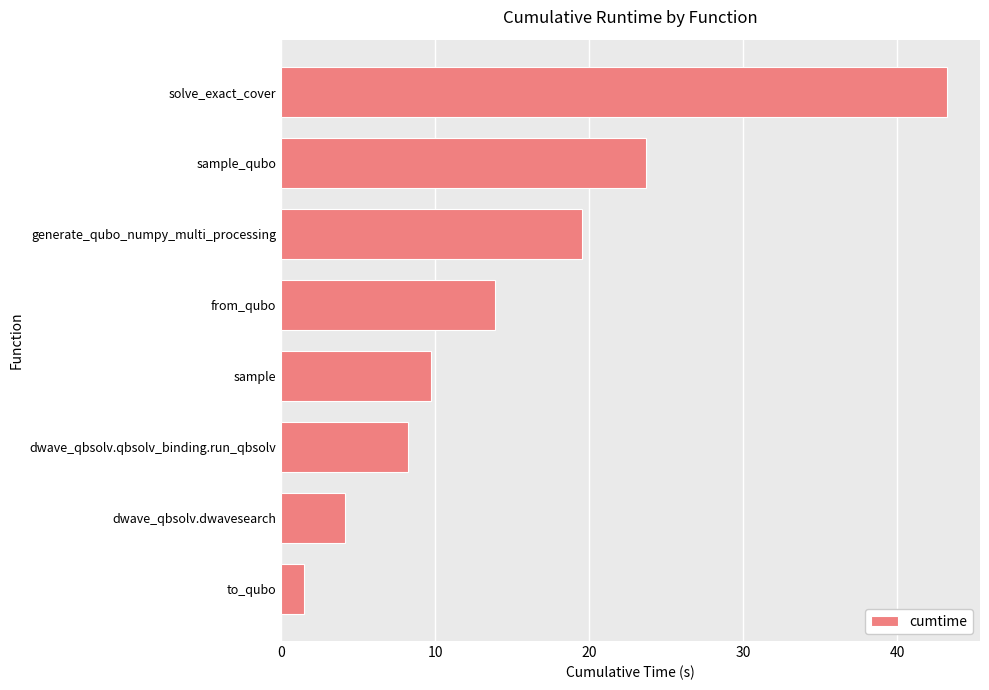

What value does the data have at sample?

9.7